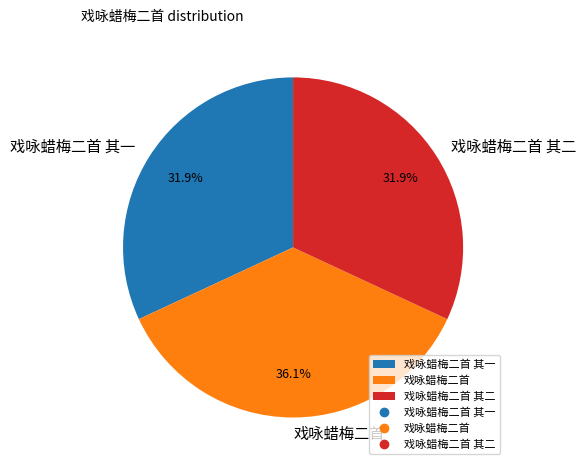

The 戏咏蜡梅二首 其一 slice represents 32% of the pie. True or false?

True